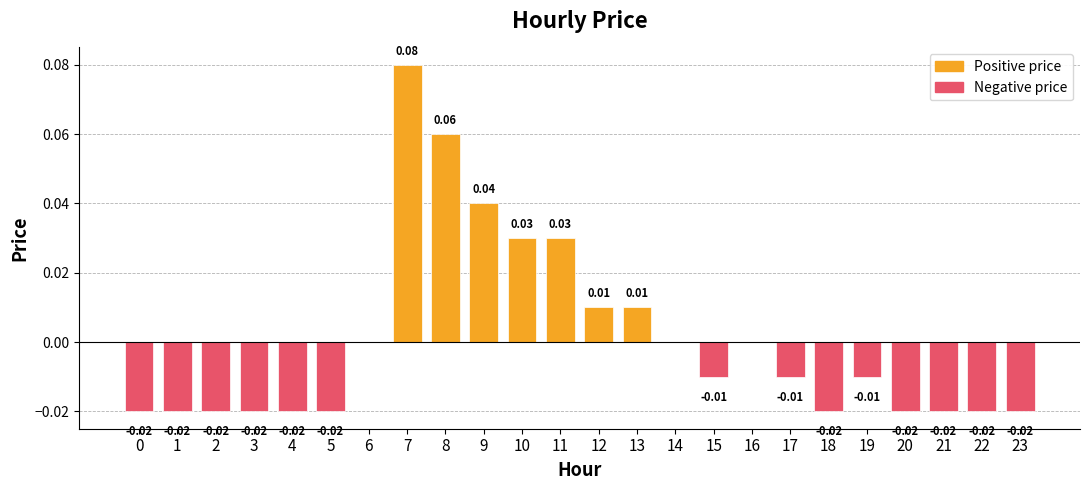

Between 10 and 19, which is larger?

10